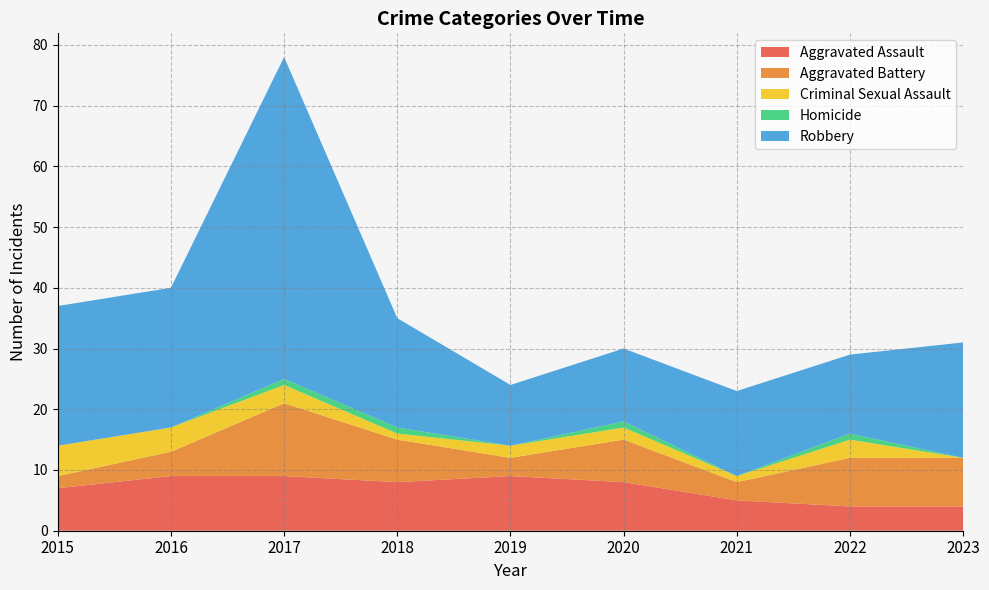

Reading left to right, extract all data points from this chart.

Aggravated Assault: 2015=7	2016=9	2017=9	2018=8	2019=9	2020=8	2021=5	2022=4	2023=4
Aggravated Battery: 2015=2	2016=4	2017=12	2018=7	2019=3	2020=7	2021=3	2022=8	2023=8
Criminal Sexual Assault: 2015=5	2016=4	2017=3	2018=1	2019=2	2020=2	2021=1	2022=3	2023=0
Homicide: 2015=0	2016=0	2017=1	2018=1	2019=0	2020=1	2021=0	2022=1	2023=0
Robbery: 2015=23	2016=23	2017=53	2018=18	2019=10	2020=12	2021=14	2022=13	2023=19